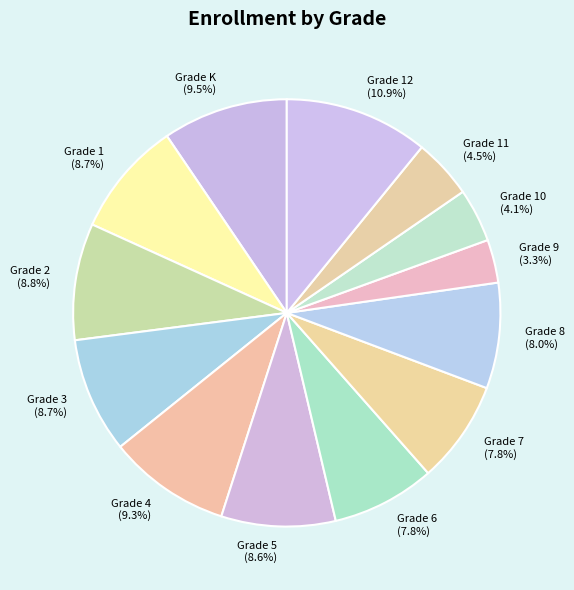

What percentage is the Grade 3 slice, to the nearest percent?

9%